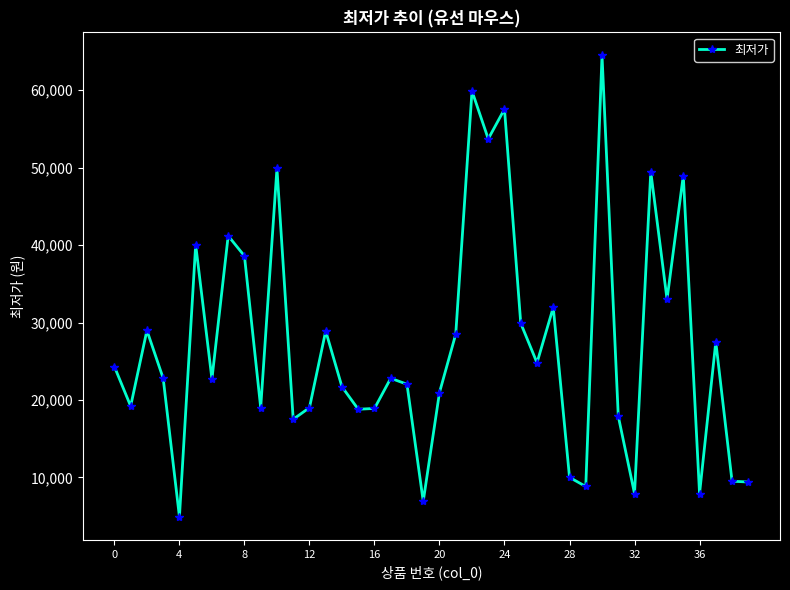

True or false: the data has more than 0 interior local peaks.

True